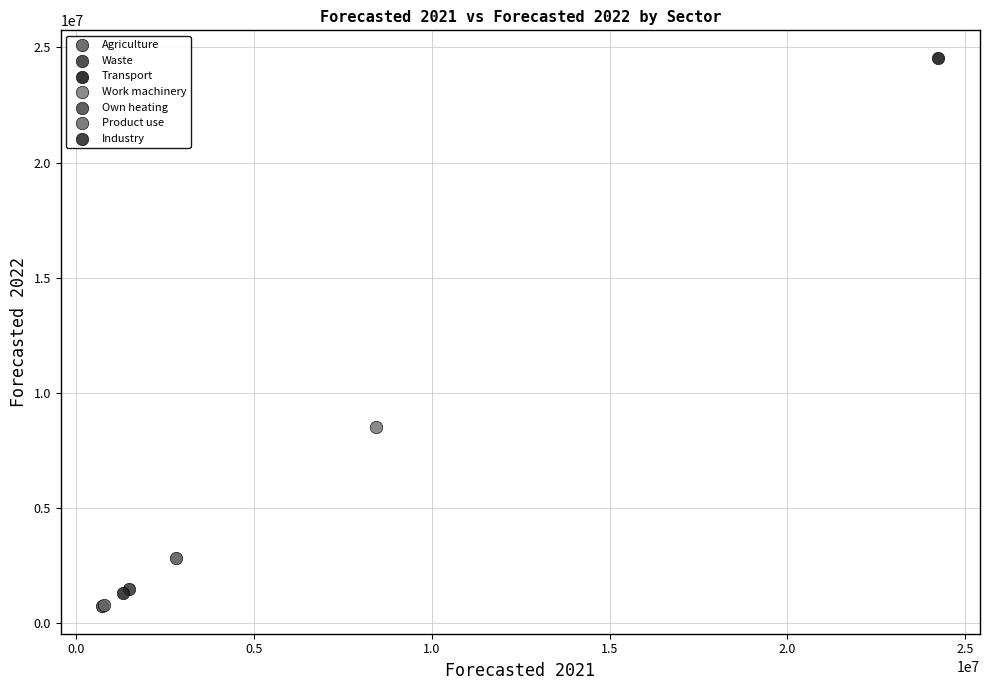

What are all the series names shown in the legend?

Agriculture, Waste, Transport, Work machinery, Own heating, Product use, Industry